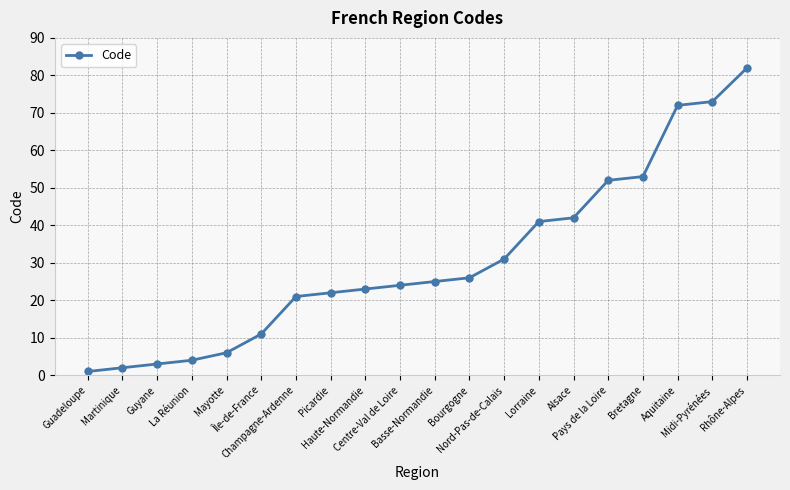

Reading left to right, transcribe all the data shown in this chart.

Guadeloupe=1	Martinique=2	Guyane=3	La Réunion=4	Mayotte=6	Île-de-France=11	Champagne-Ardenne=21	Picardie=22	Haute-Normandie=23	Centre-Val de Loire=24	Basse-Normandie=25	Bourgogne=26	Nord-Pas-de-Calais=31	Lorraine=41	Alsace=42	Pays de la Loire=52	Bretagne=53	Aquitaine=72	Midi-Pyrénées=73	Rhône-Alpes=82